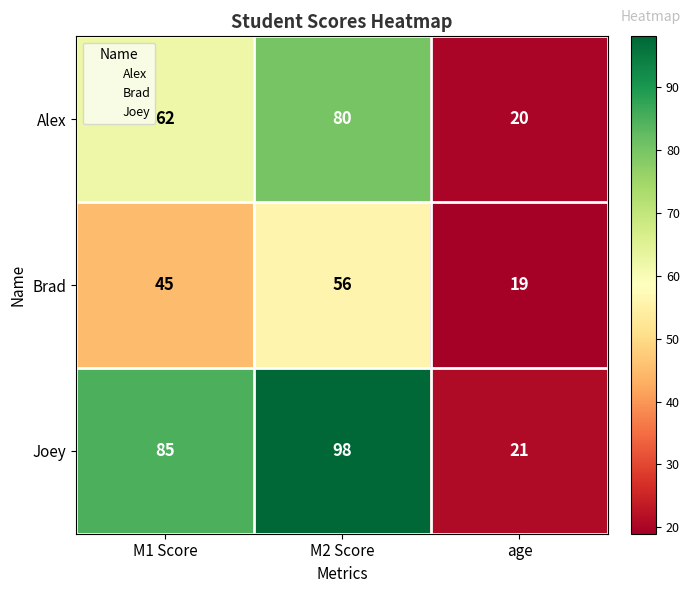

Where is Alex nearest to the value 50?

M1 Score